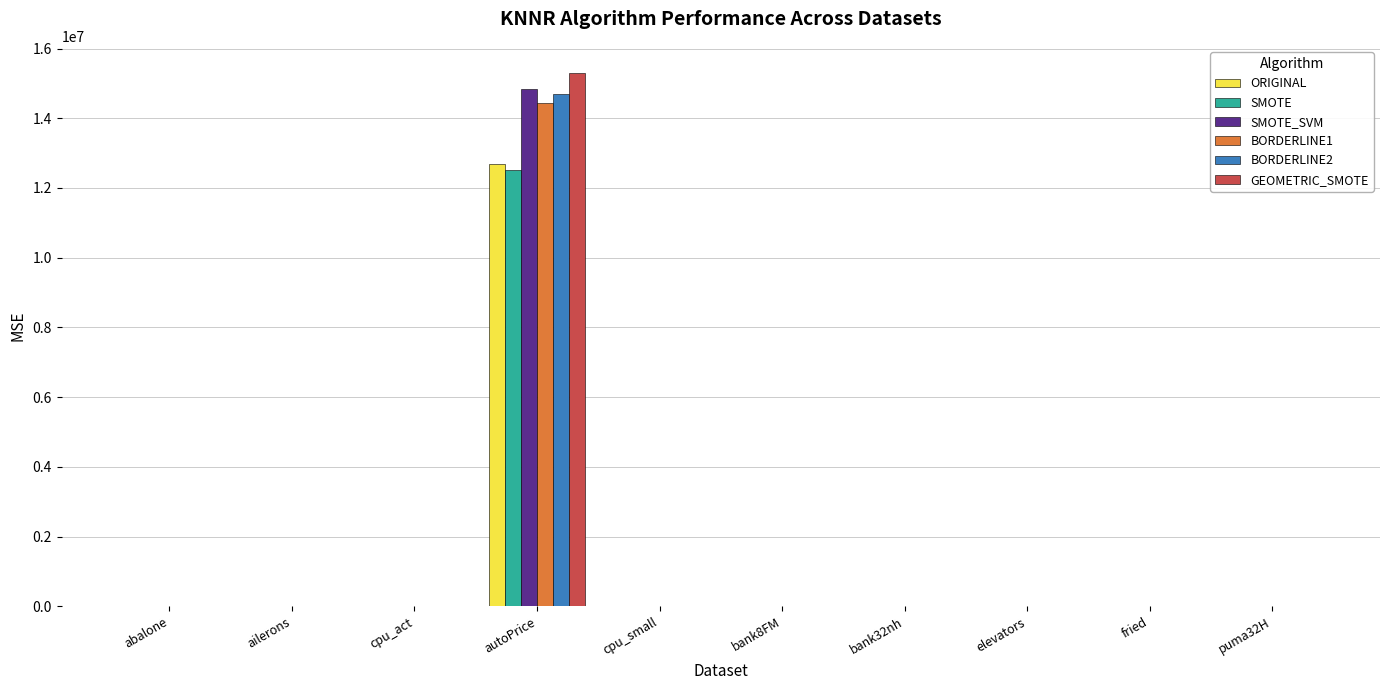

What is the approximate value of SMOTE at abalone?

6.2